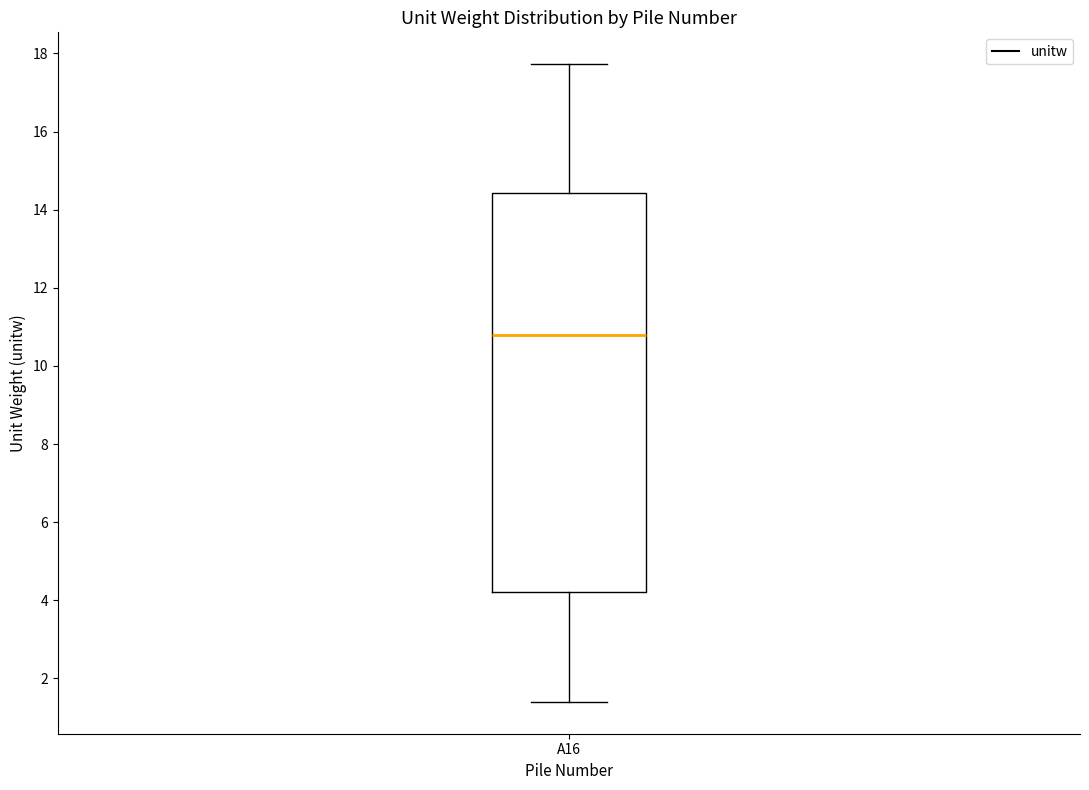

Read this box plot against the y-axis: the position of the median line, the range covered by the box, and the ends of both whiskers. The values are not printed on the chart, so give them approximately, as read against the axis.

median 10.8, box 4.2 to 14.4, whiskers 1.4 to 17.8